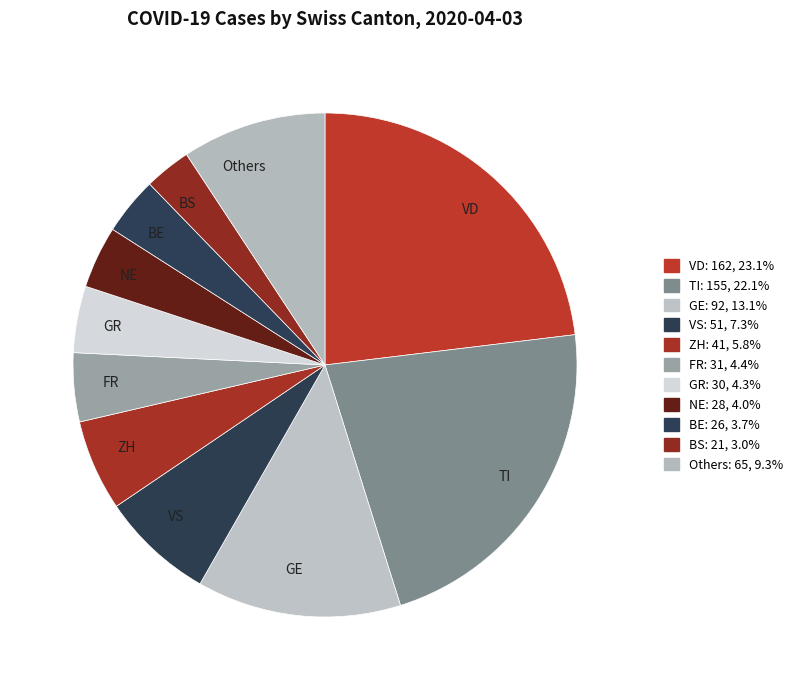

Is the sum of VS and BE greater than half?

No